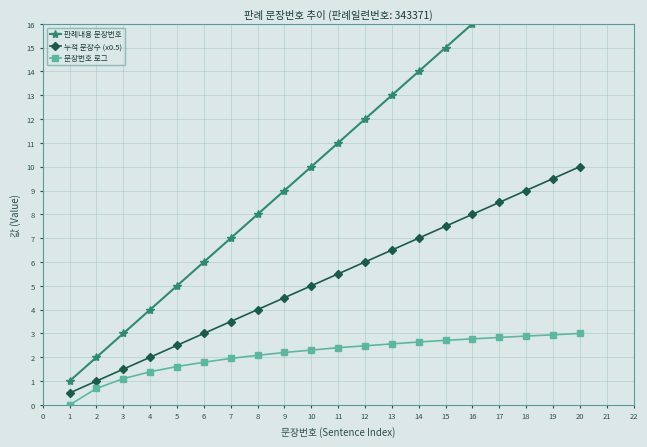

What is the highest value of the 누적 문장수 (x0.5) series?

10.0